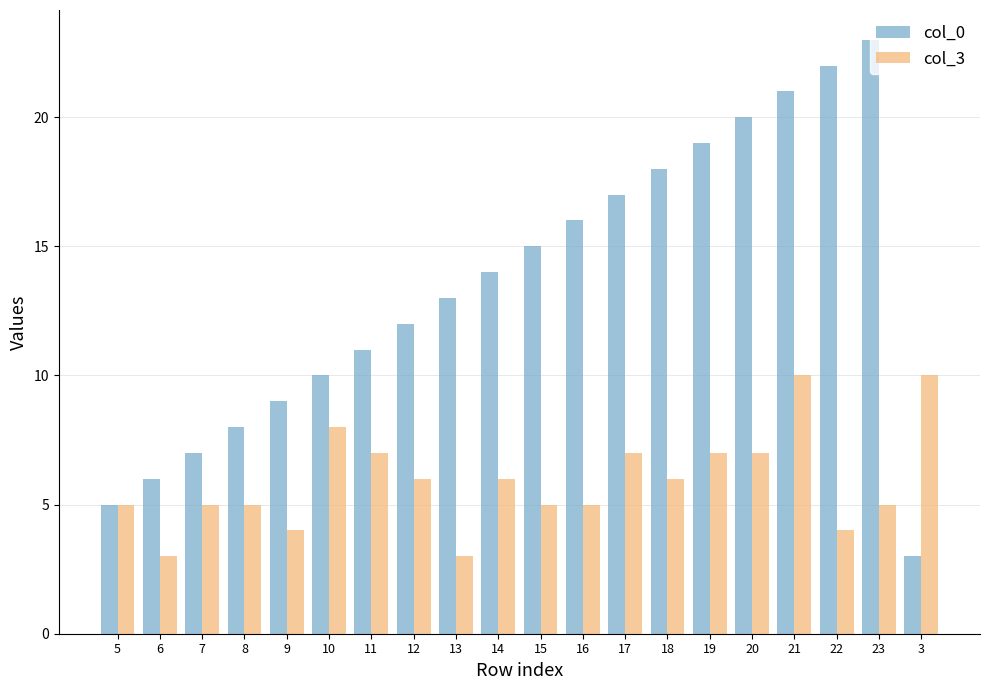

The value of col_0 at 14 is 14. True or false?

True